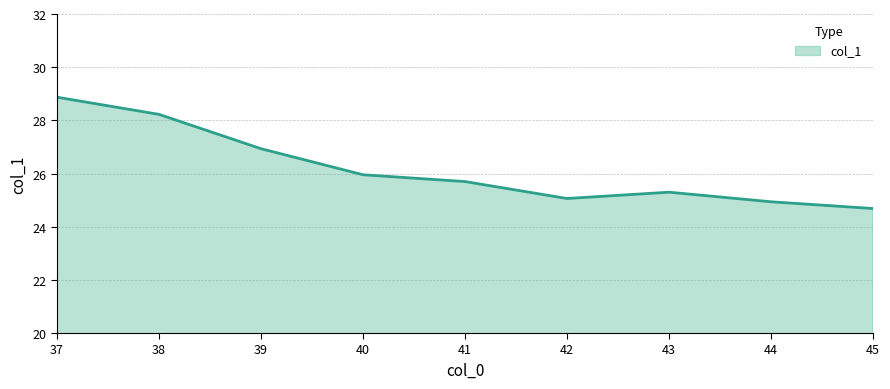

Reading right to left, extract all data points from this chart.

45=24.7	44=24.9	43=25.3	42=25.1	41=25.7	40=26.0	39=26.9	38=28.2	37=28.9